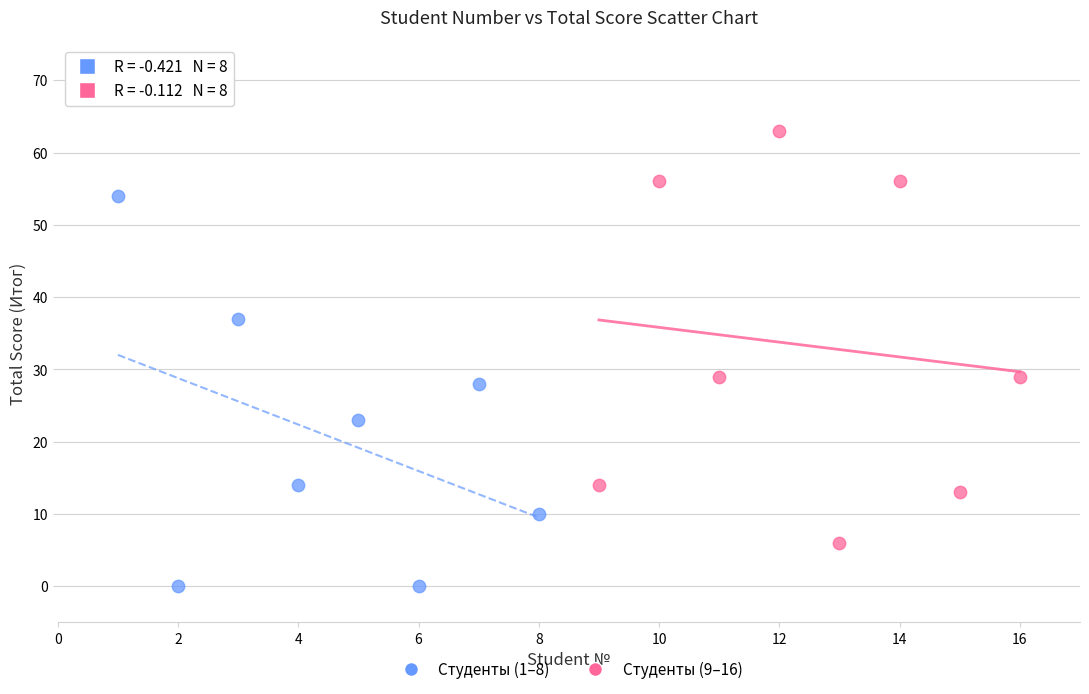

Which series contains the lowest Y value?

Студенты (1–8)